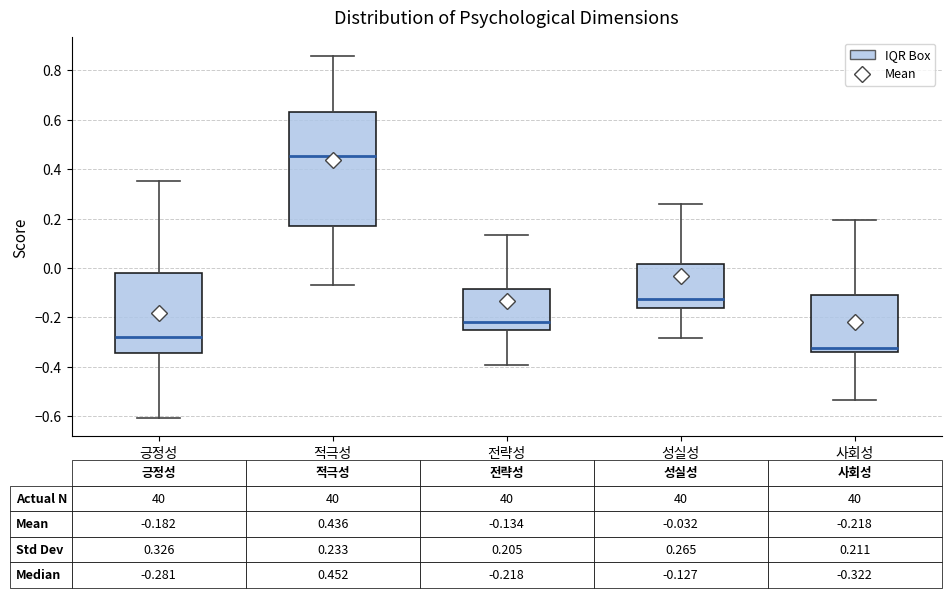

Which box is the tallest, from its lower edge to its upper edge?

적극성